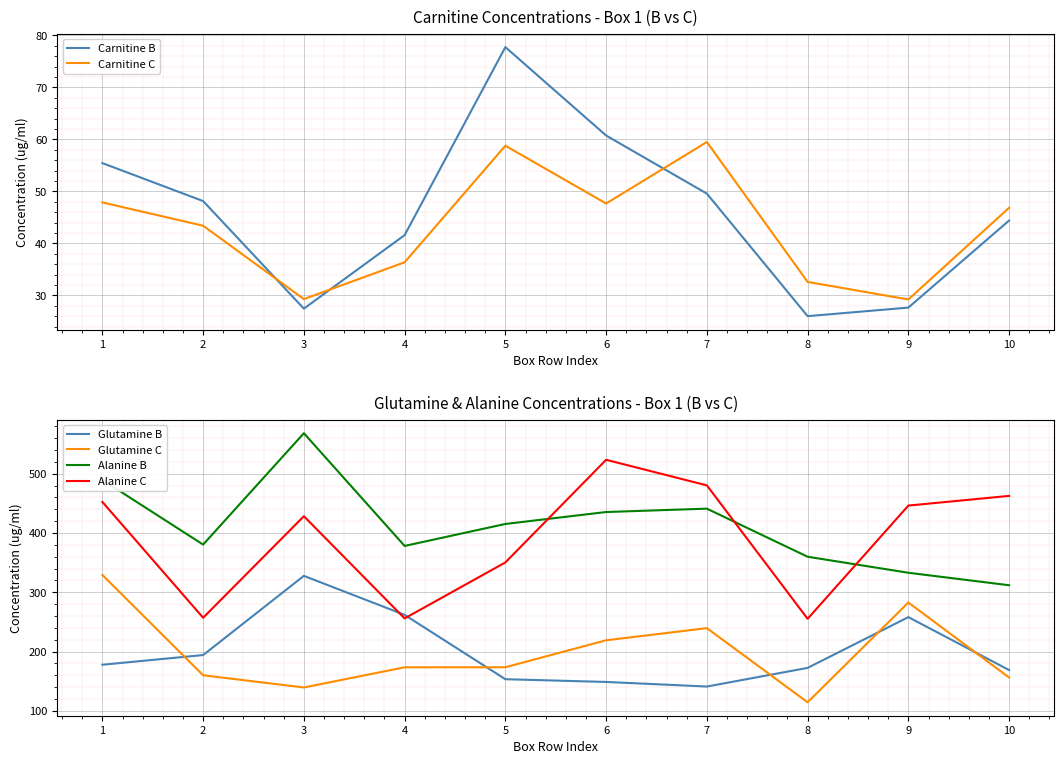

Read the Alanine B value at 1.

489.4